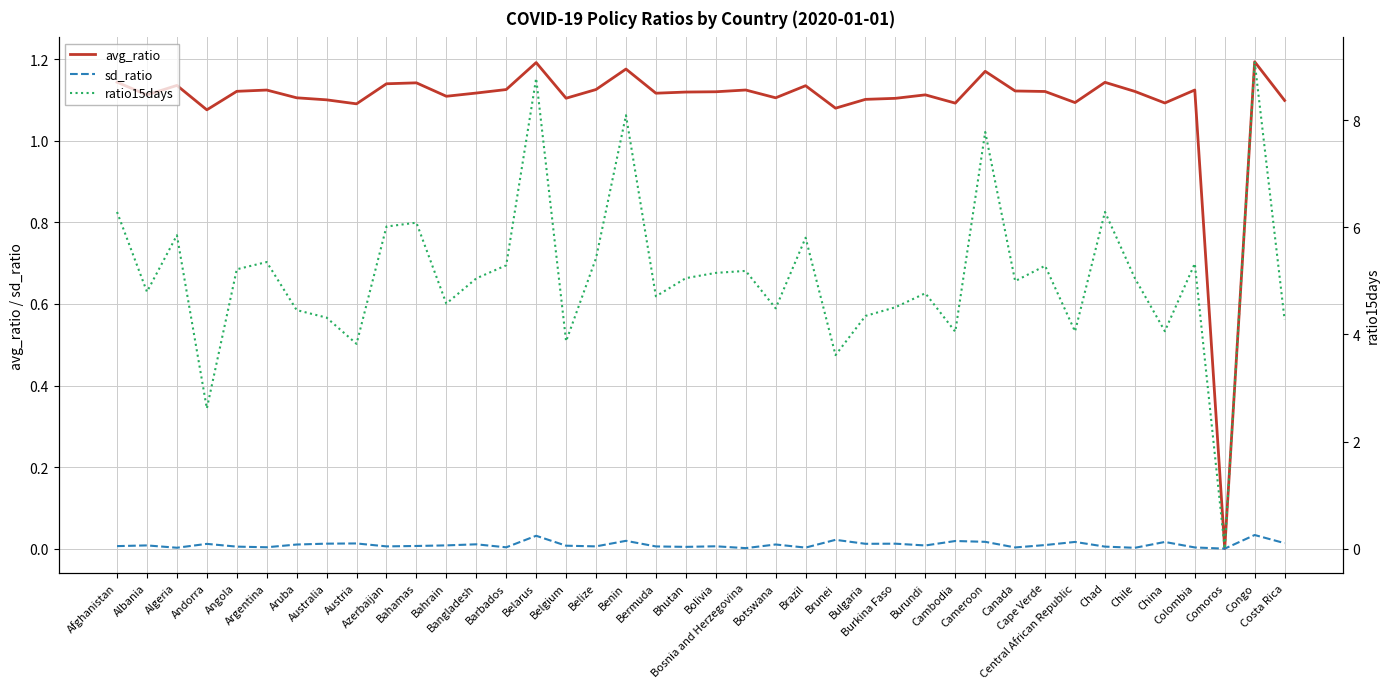

What are all the series names shown in the legend?

avg_ratio, sd_ratio, ratio15days